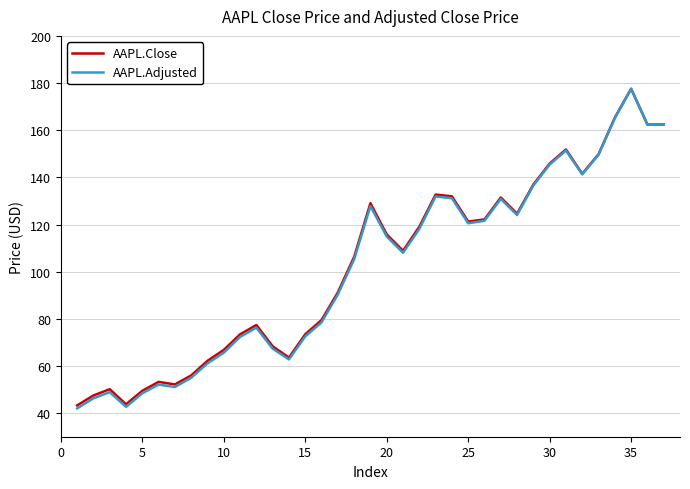

What is the minimum value for AAPL.Close?

43.3